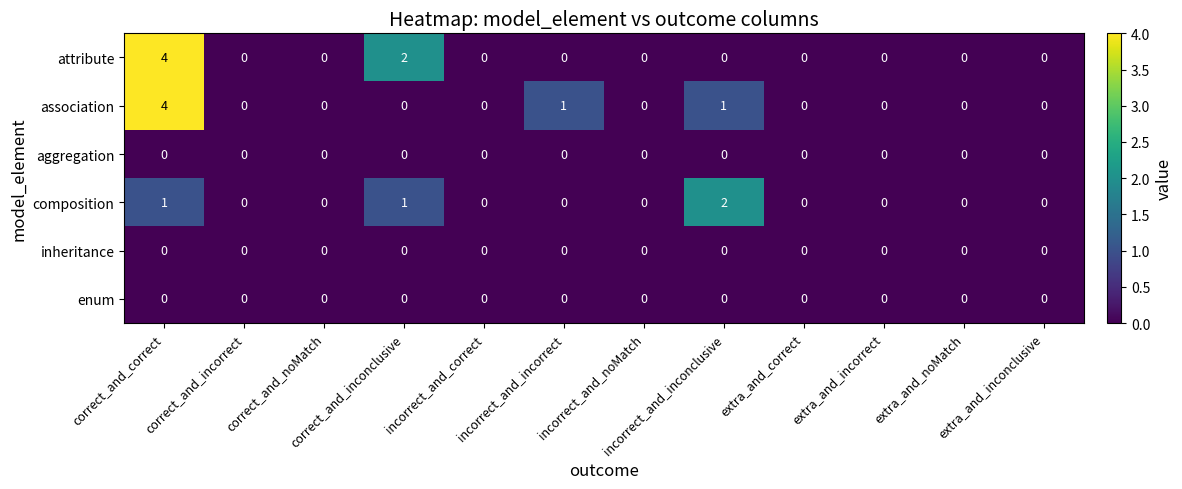

The value of attribute at extra_and_incorrect is -3. True or false?

False